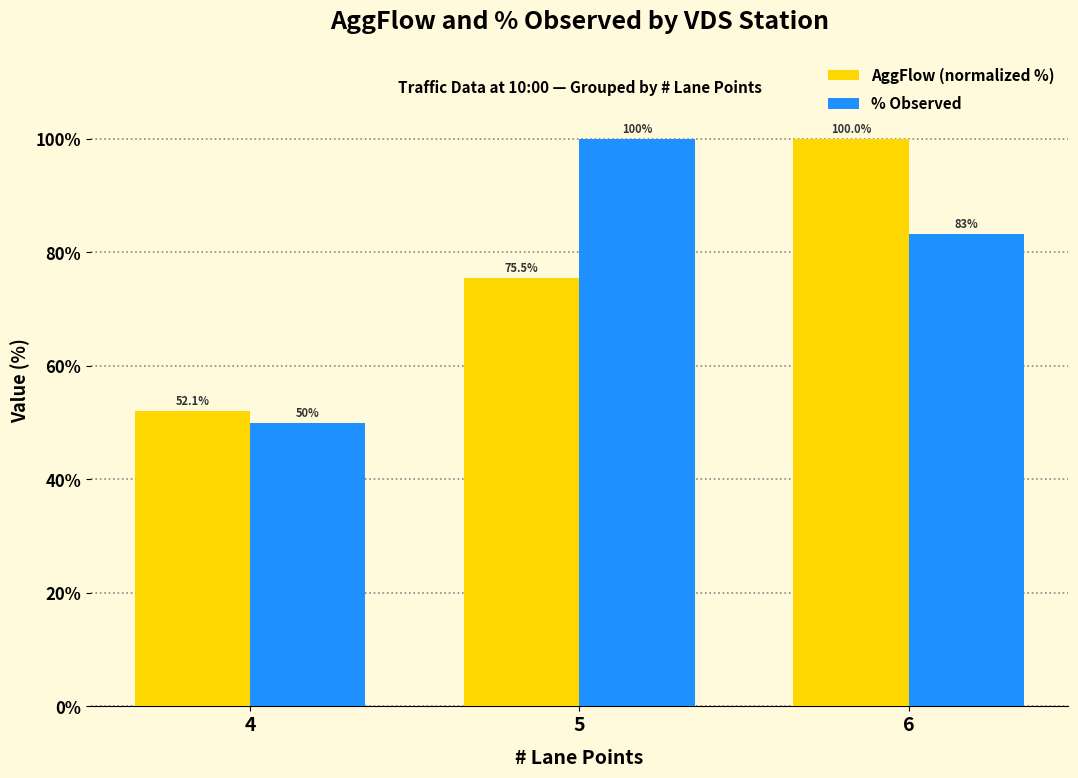

What is the average value of the % Observed series?

77.8